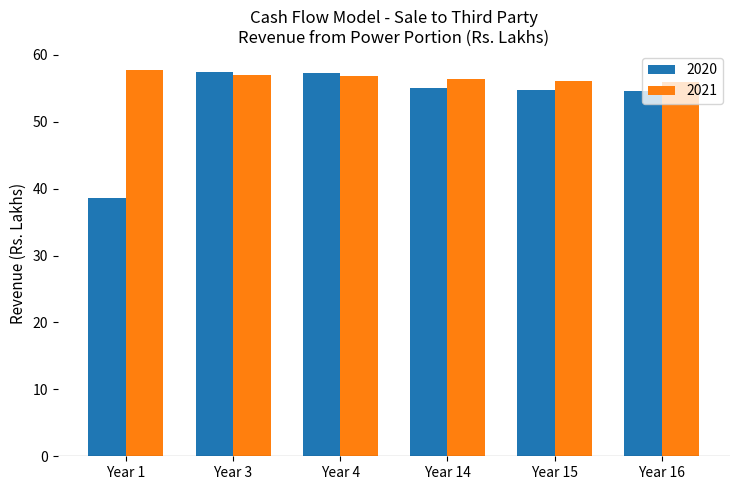

List the series in order of their overall mean, lowest first.

2020, 2021